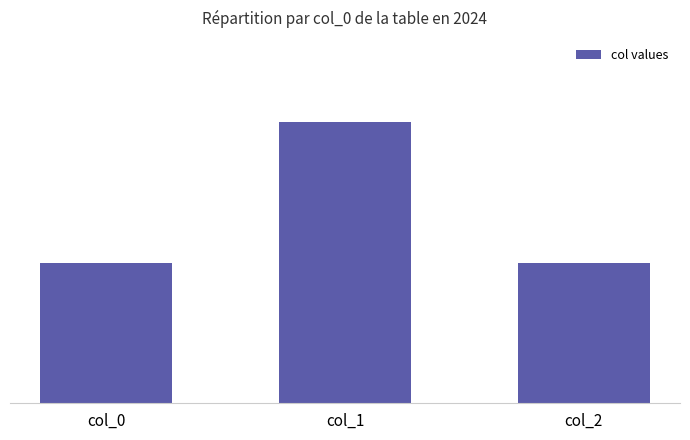

Between col_2 and col_1, which is larger?

col_1